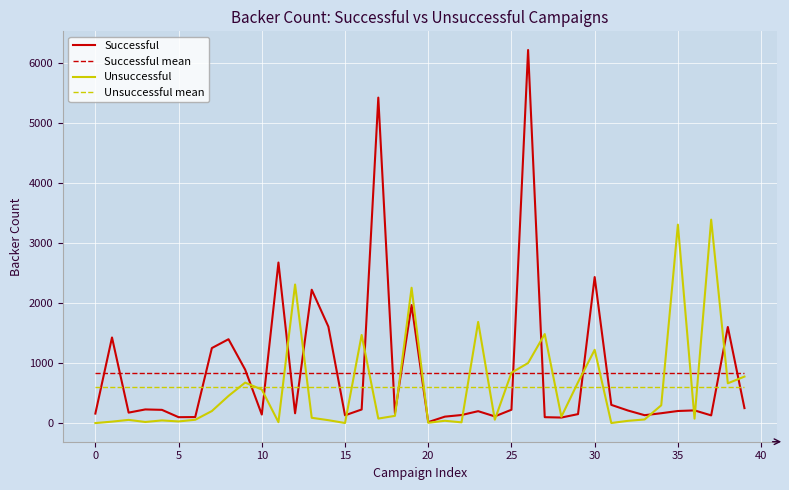

The Unsuccessful series shows 2 at 31. True or false?

False